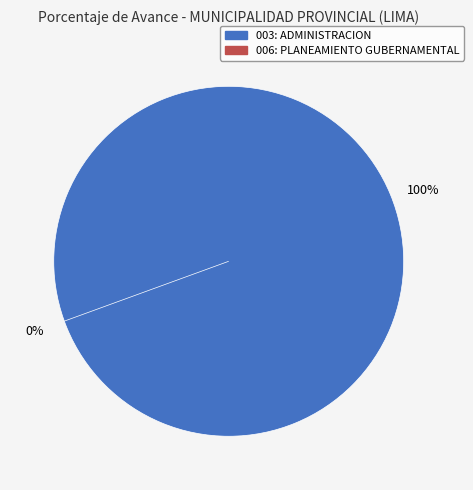

Is it true that 006: PLANEAMIENTO GUBERNAMENTAL is 1% of the pie?

False